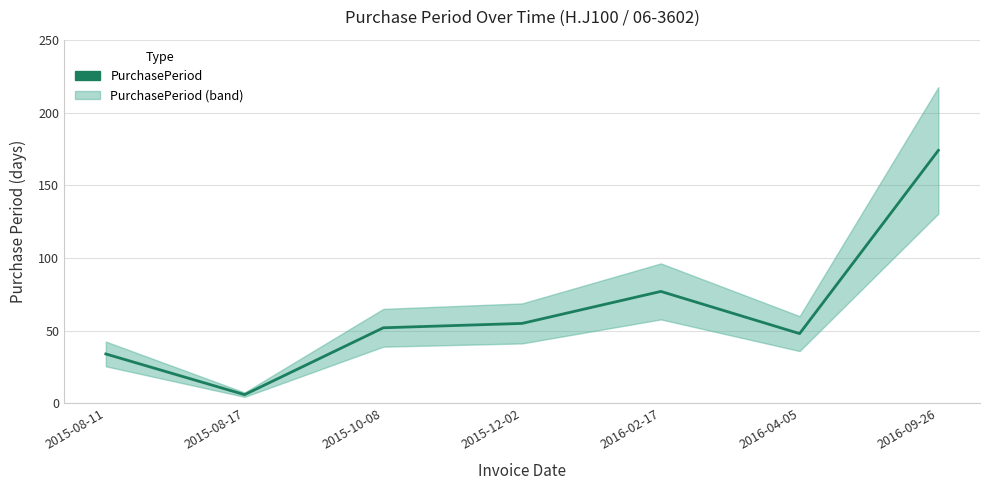

The chart shows a value of 55 at 2015-12-02. True or false?

True